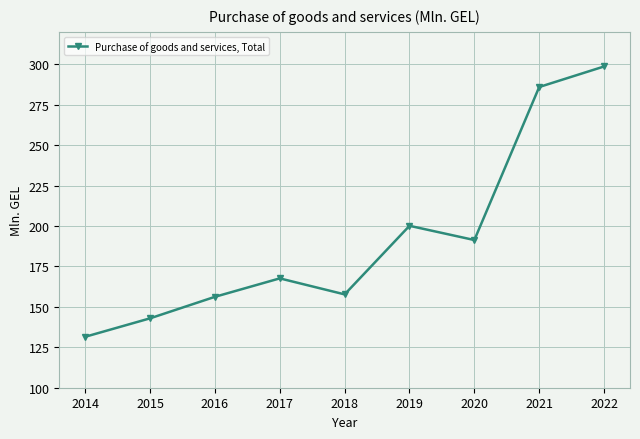

What is the change in value from 2016 to 2018?

+1.5